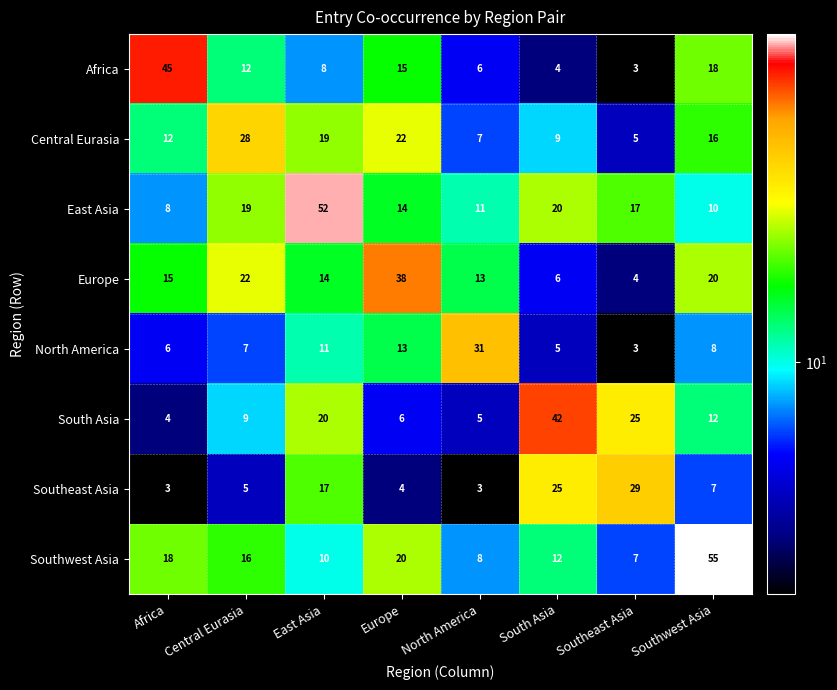

Which category has the highest value across all series?

Southwest Asia